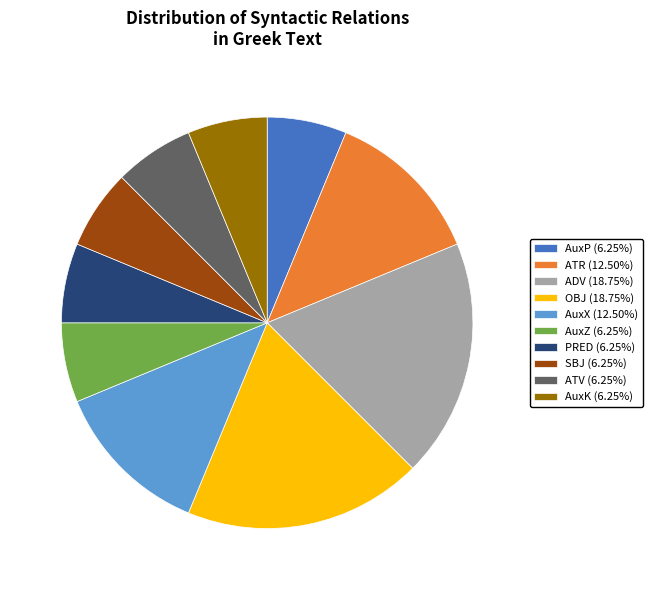

Approximately how many times larger is the value at ATV (6.25%) compared to ADV (18.75%)?

0.3